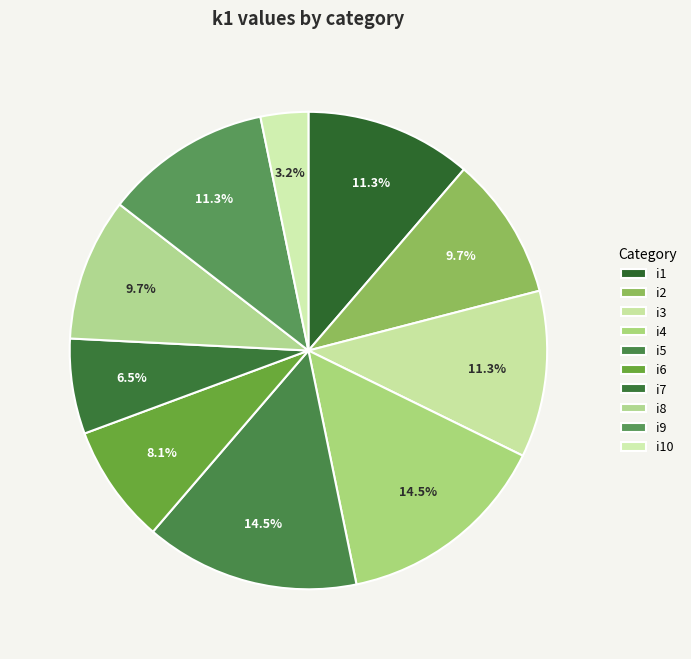

How many slices are in this pie chart?

10